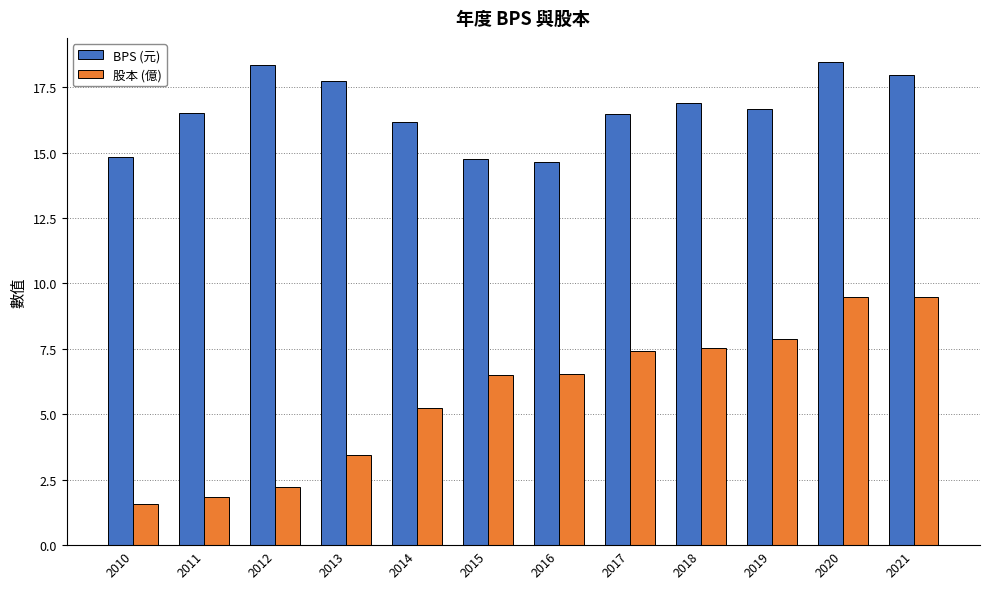

Where is BPS (元) nearest to the value 16?

2014